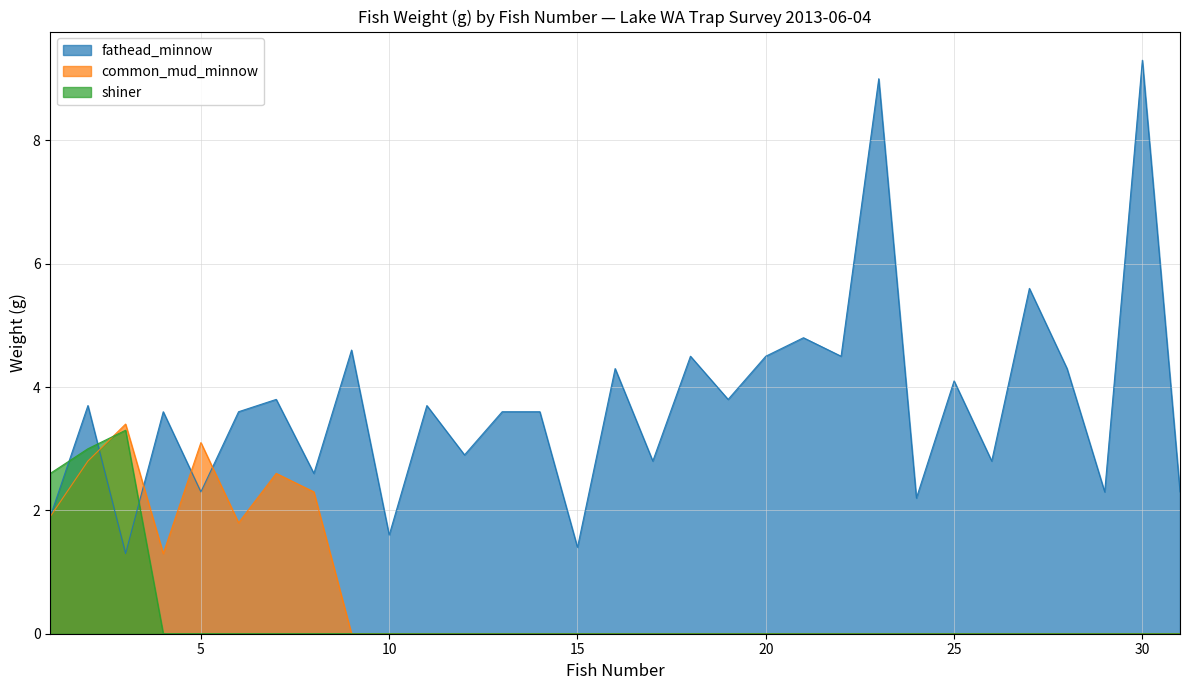

Does the chart display data point markers on the line(s)?

No